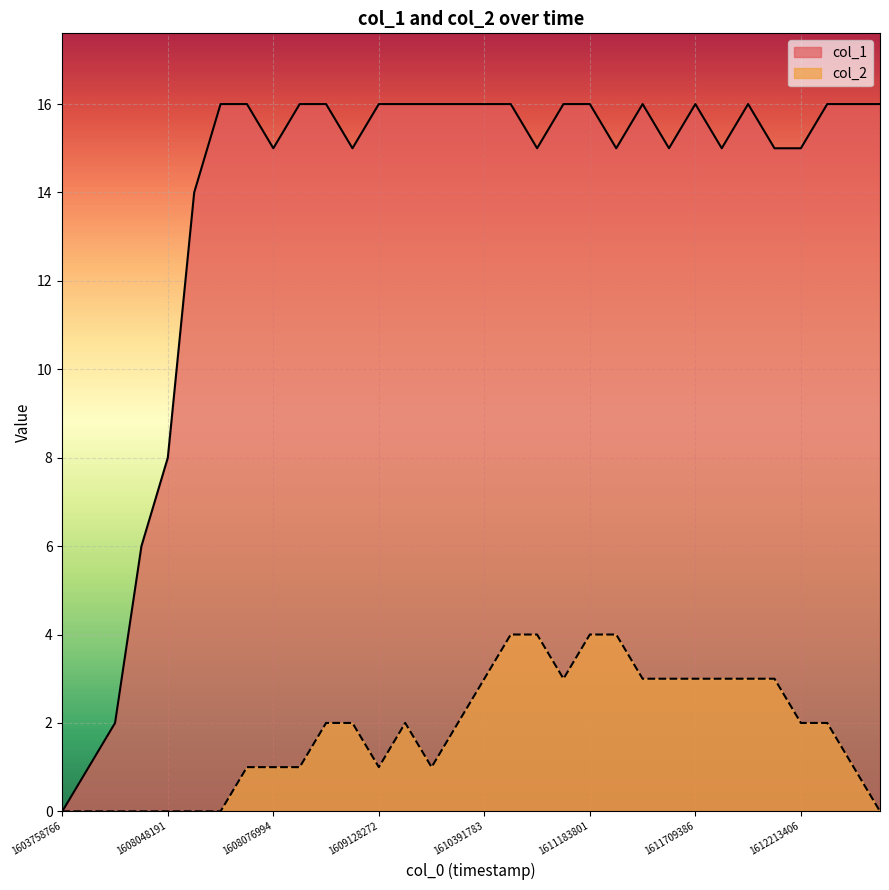

Rank the series at 1610579040 from highest to lowest value.

col_1, col_2